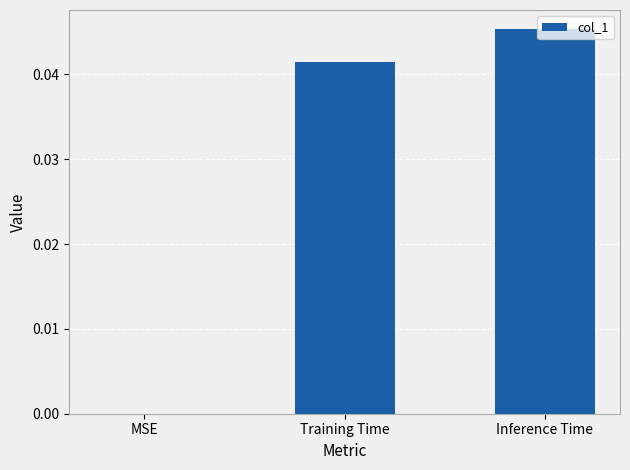

What is the sum of all values?

0.1